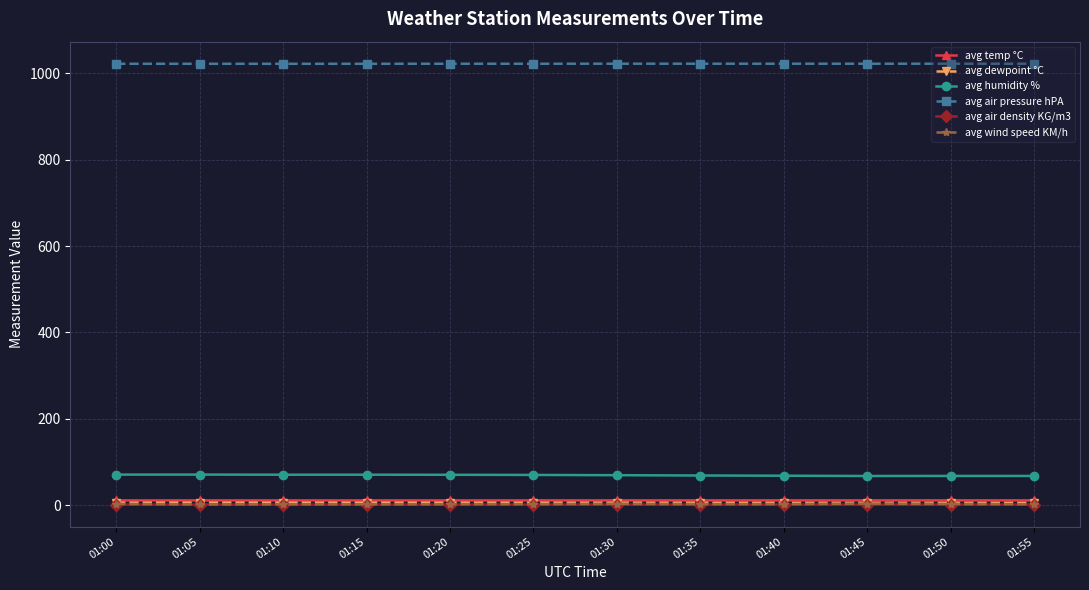

True or false: avg dewpoint °C and avg humidity % cross at least once.

False